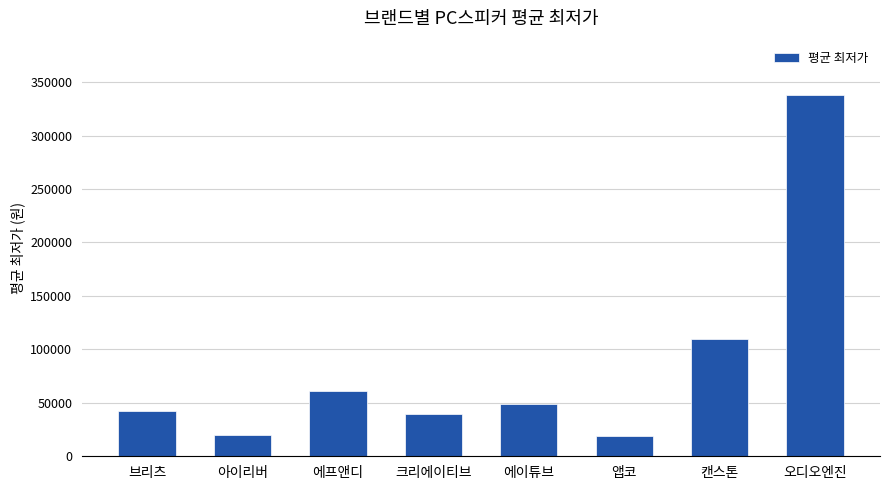

Where does the data first go above 49000?

에프앤디